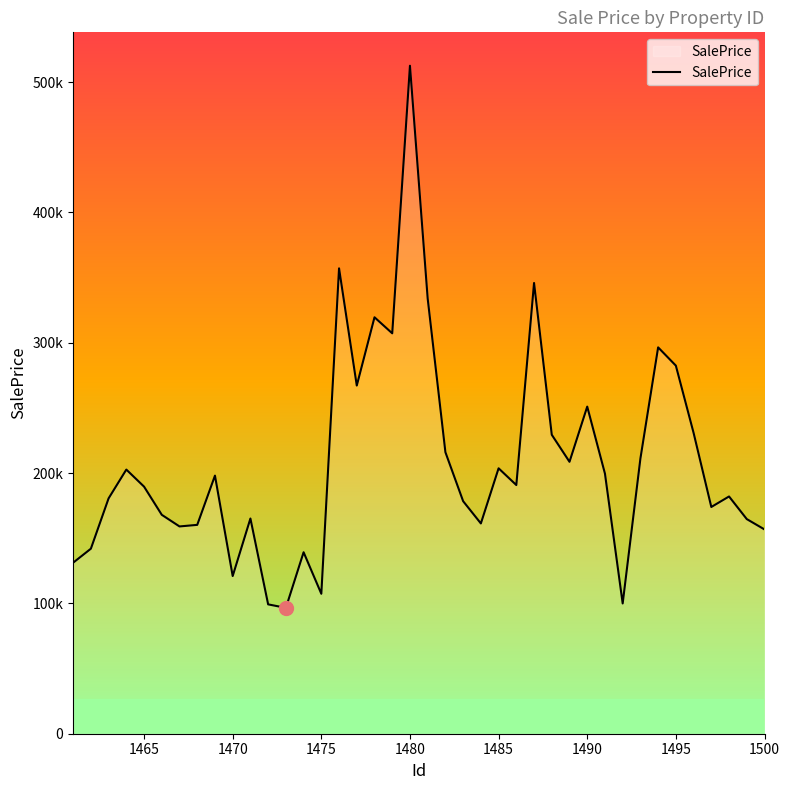

How many interior local peaks (higher than both neighbors) does the data have?

12